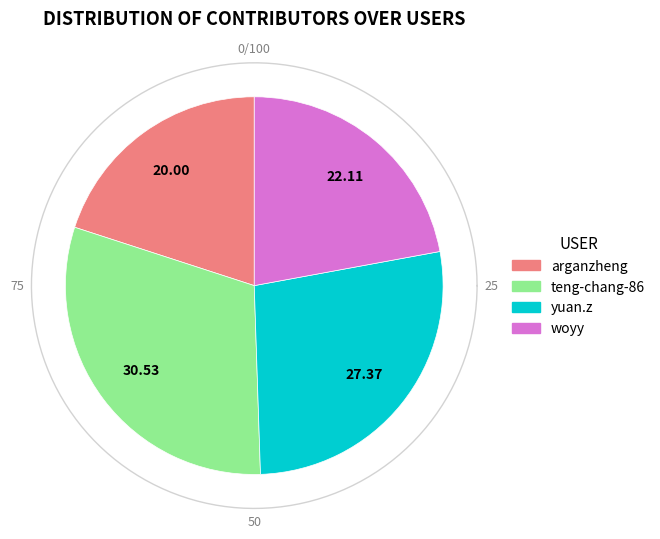

Count the number of slices in the pie.

4